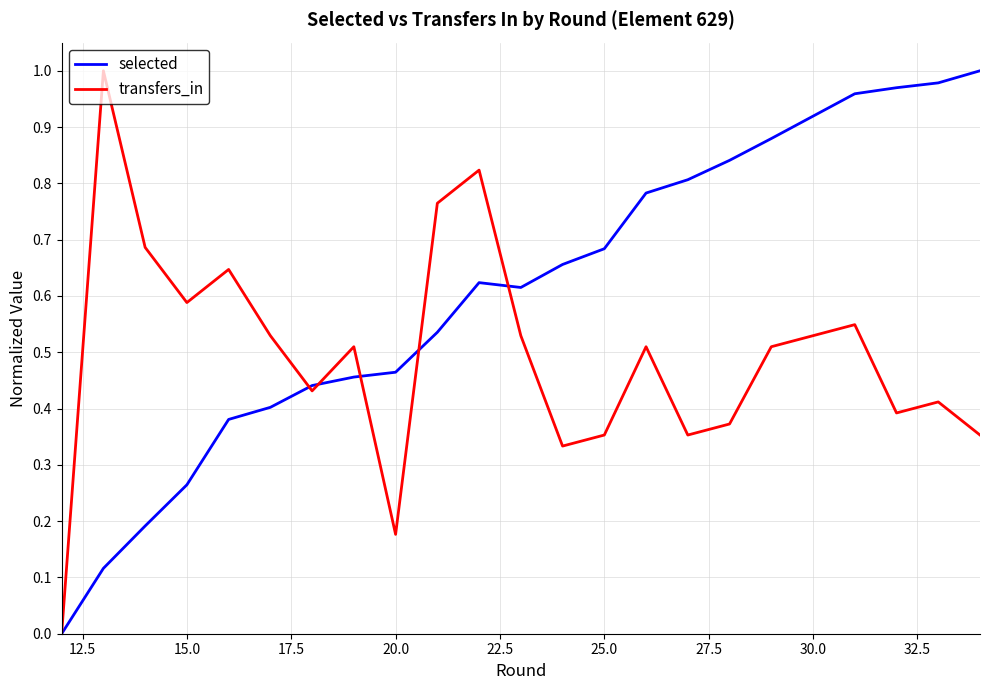

List the series in order of their overall mean, lowest first.

transfers_in, selected